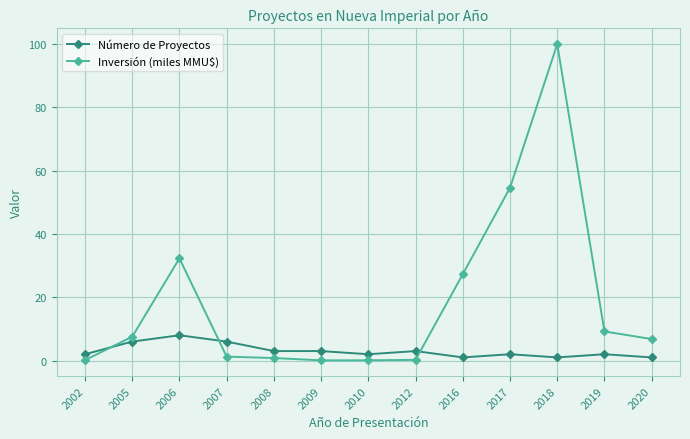

How many values in the Inversión (miles MMU$) series are below 6?

6